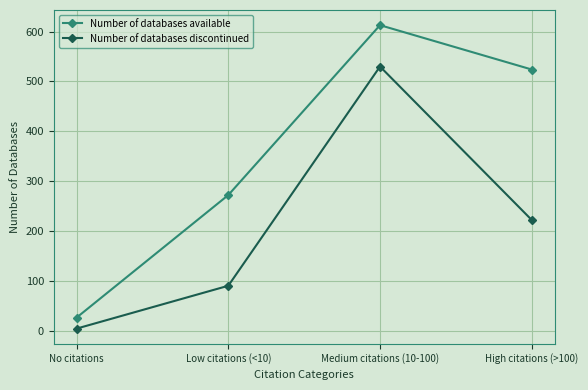

The Number of databases available series shows 26 at No citations. True or false?

True